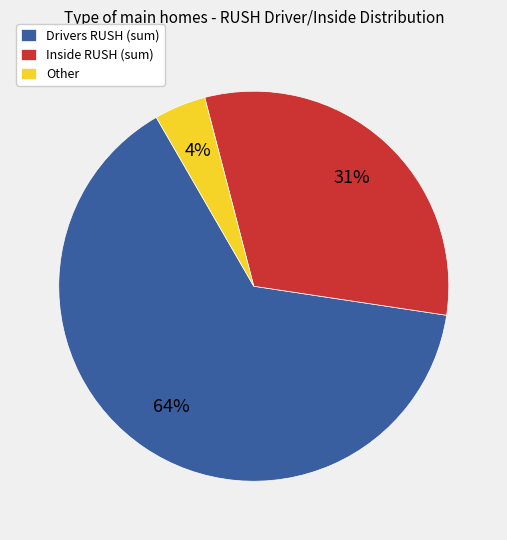

Is the sum of Drivers RUSH (sum) and Inside RUSH (sum) greater than half?

Yes